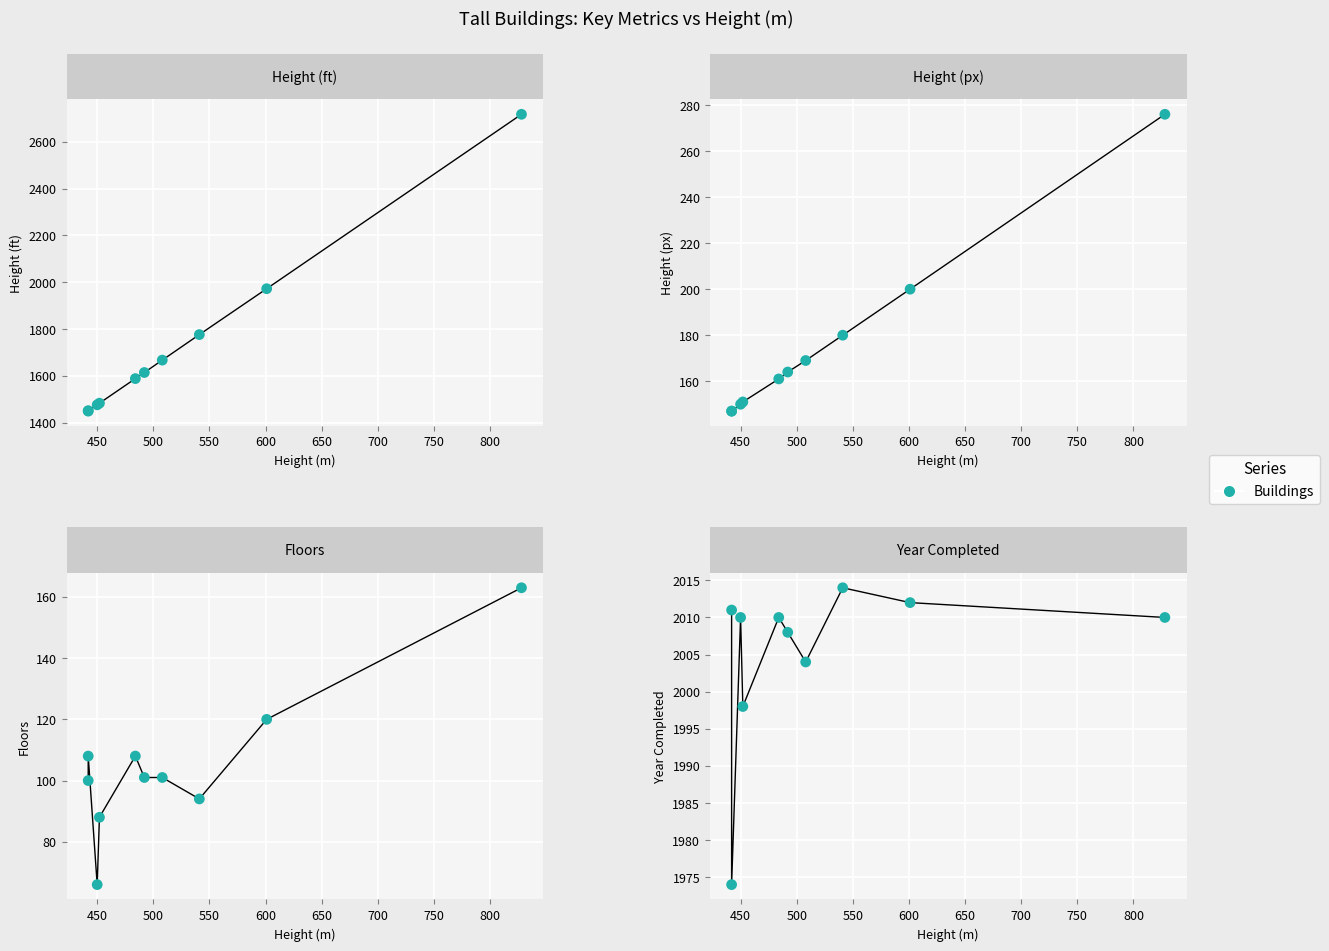

Which series has the largest Y range (max minus min)?

Height (ft)